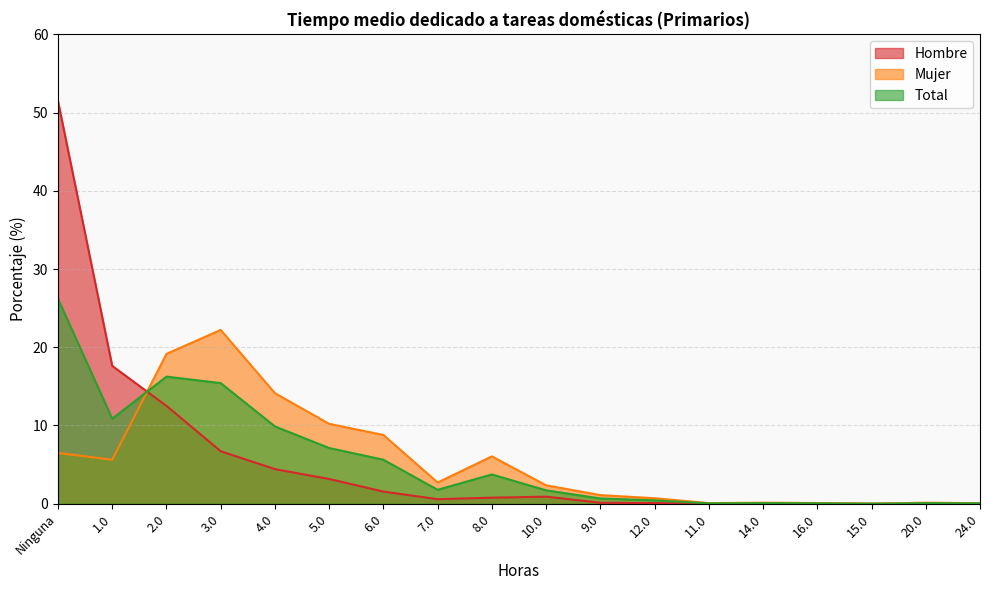

How many times do Mujer and Total cross each other?

1